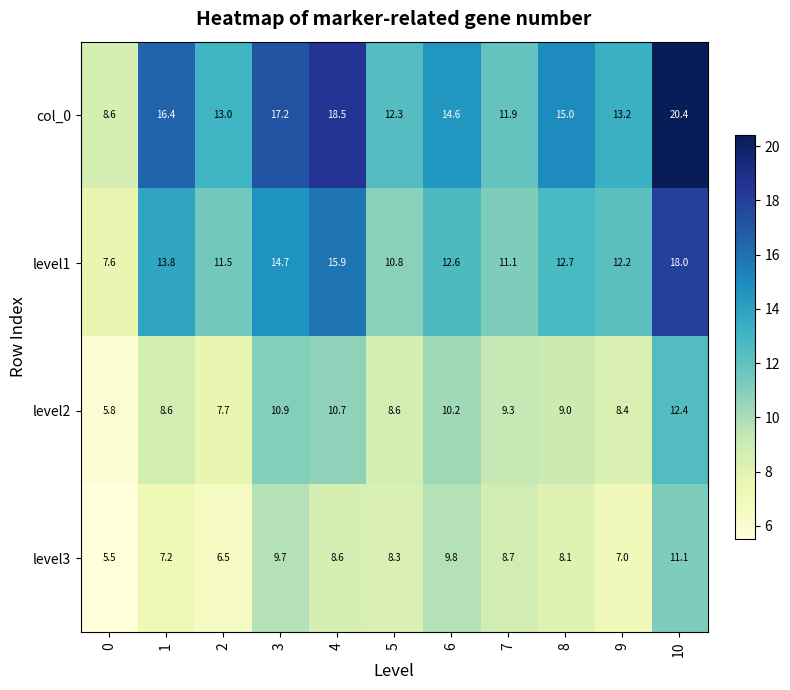

What is the difference between the level3 values at 0 and 10?

5.6